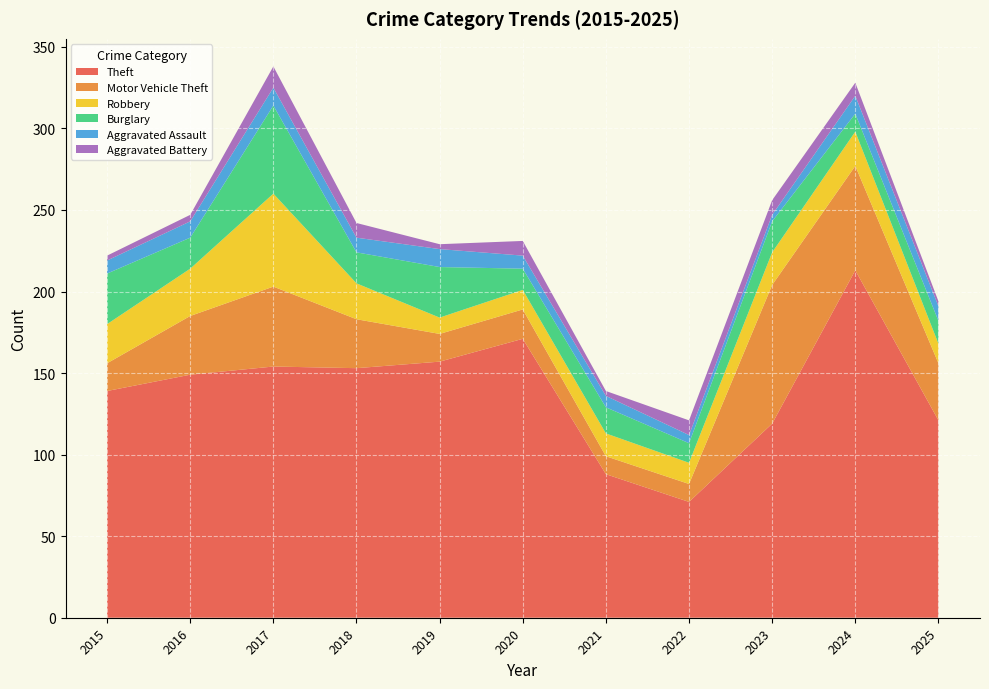

Reading left to right, transcribe all the data shown in this chart.

Theft: 2015=139	2016=149	2017=154	2018=153	2019=157	2020=171	2021=88	2022=71	2023=119	2024=213	2025=121
Motor Vehicle Theft: 2015=17	2016=36	2017=49	2018=30	2019=17	2020=18	2021=11	2022=11	2023=85	2024=64	2025=35
Robbery: 2015=24	2016=29	2017=57	2018=22	2019=10	2020=12	2021=14	2022=13	2023=20	2024=21	2025=12
Burglary: 2015=31	2016=19	2017=54	2018=19	2019=31	2020=13	2021=16	2022=12	2023=19	2024=11	2025=14
Aggravated Assault: 2015=8	2016=10	2017=11	2018=9	2019=11	2020=8	2021=7	2022=5	2023=4	2024=11	2025=9
Aggravated Battery: 2015=3	2016=4	2017=13	2018=9	2019=3	2020=9	2021=3	2022=9	2023=9	2024=8	2025=3